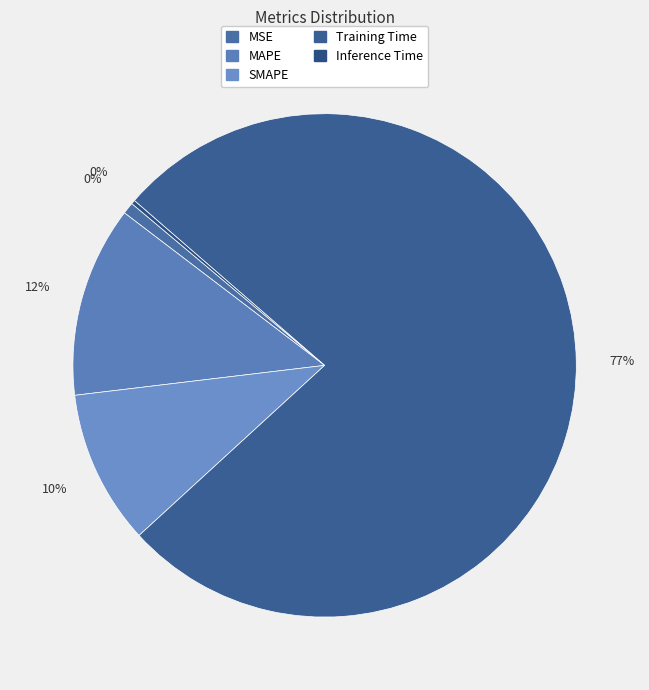

How many segments does this pie chart have?

5